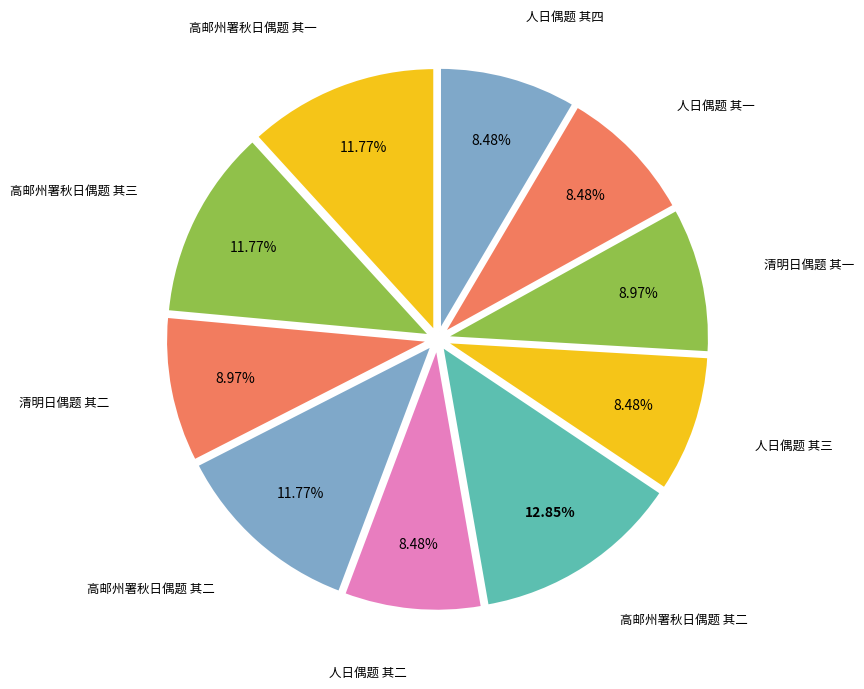

How many segments does this pie chart have?

10